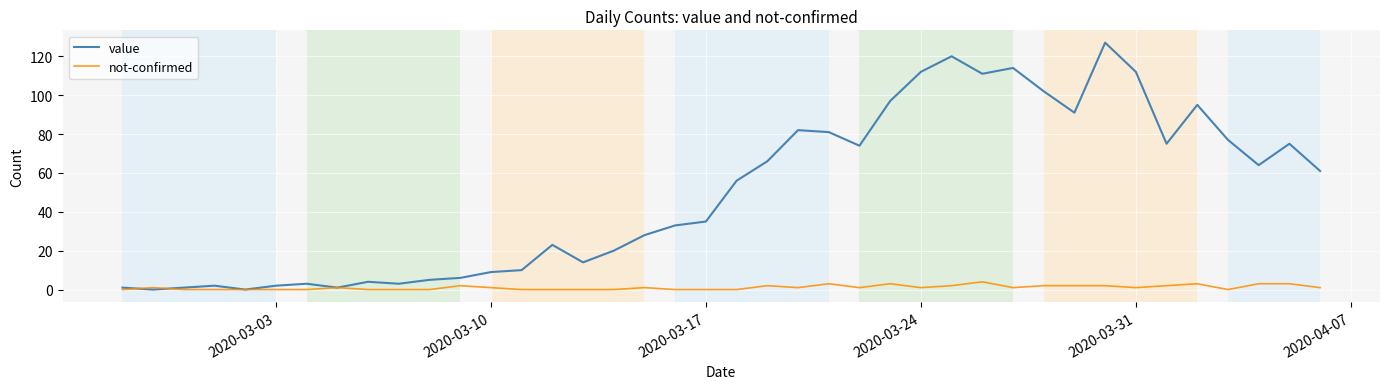

Which series ends up on top after the final intersection of value and not-confirmed?

value